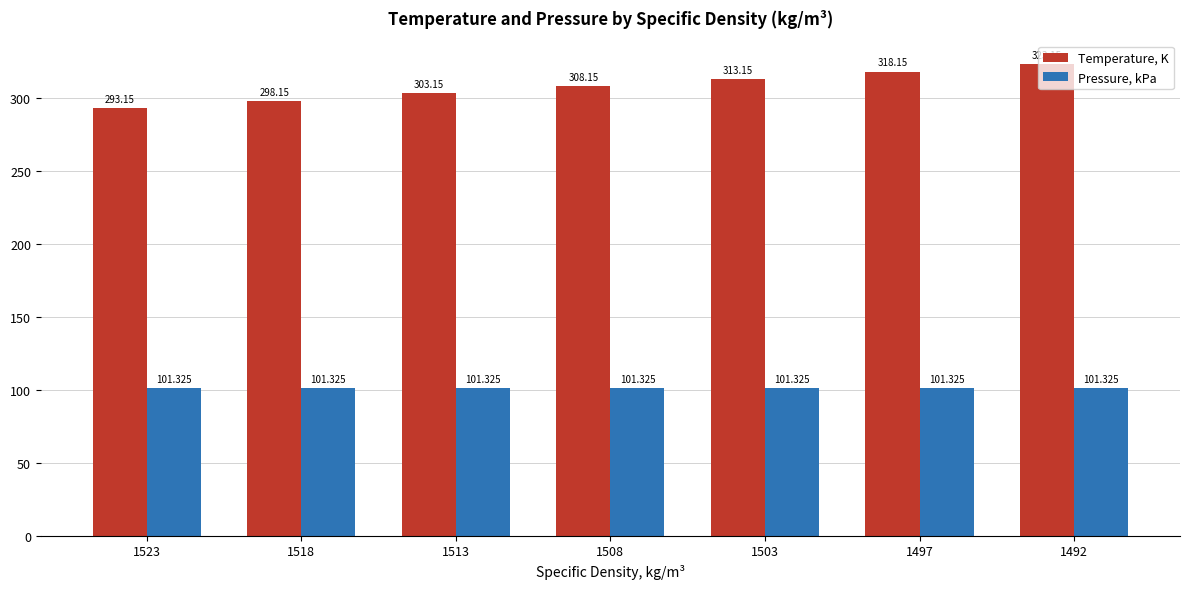

Which series has the largest range (max minus min)?

Temperature, K